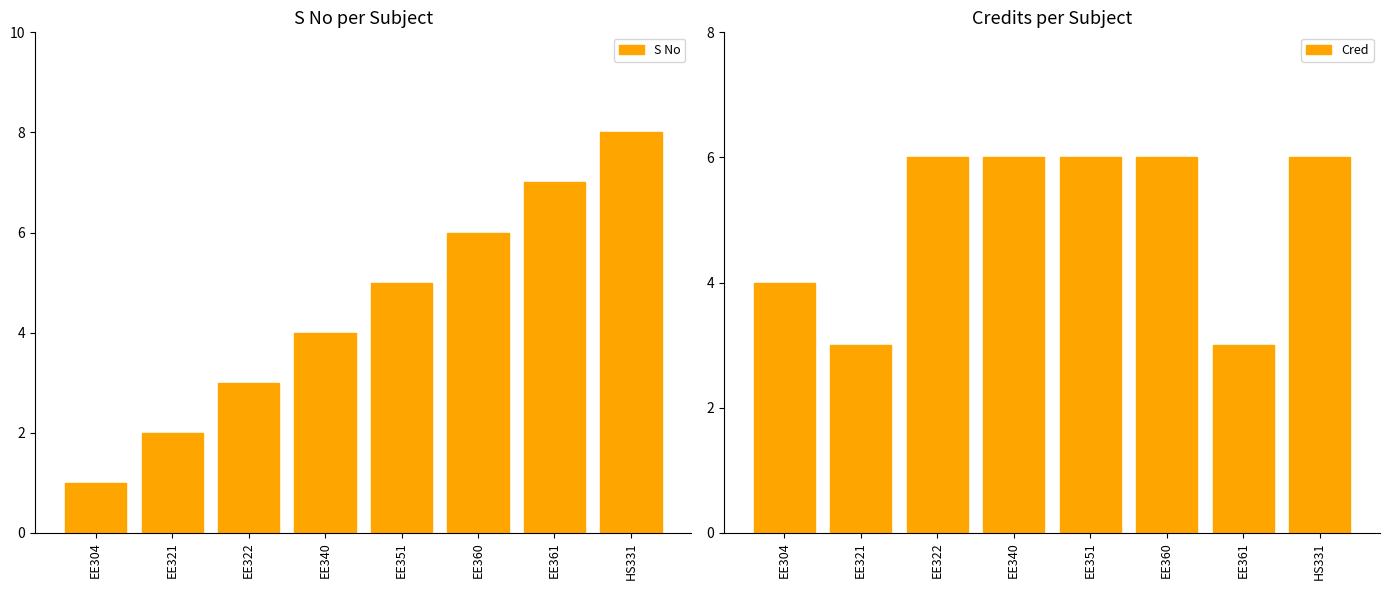

Reading right to left, what are all the values shown in this chart?

S No: HS331=8	EE361=7	EE360=6	EE351=5	EE340=4	EE322=3	EE321=2	EE304=1
Cred: HS331=6	EE361=3	EE360=6	EE351=6	EE340=6	EE322=6	EE321=3	EE304=4